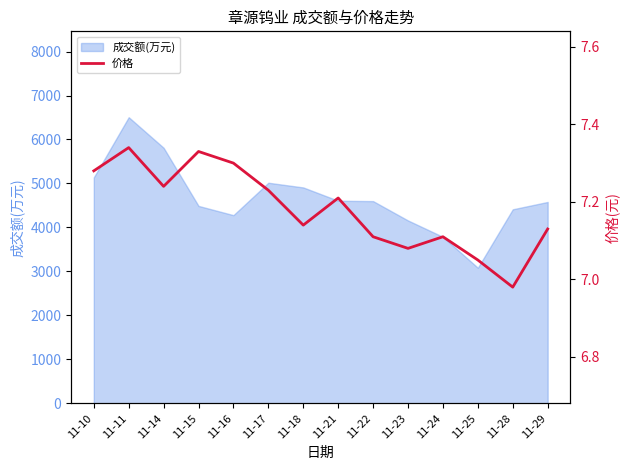

What is the maximum value for 成交额(万元)?

6507